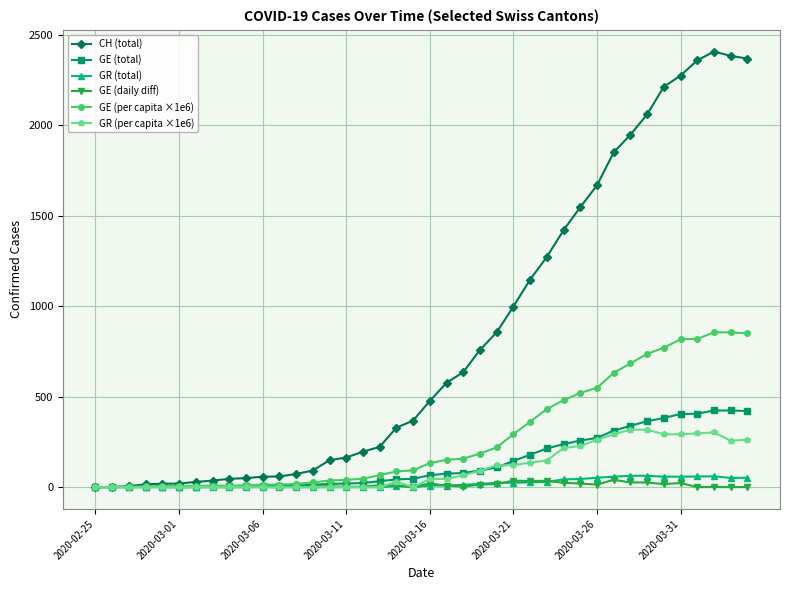

True or false: CH (total) has more than 0 points higher than both neighbors.

True